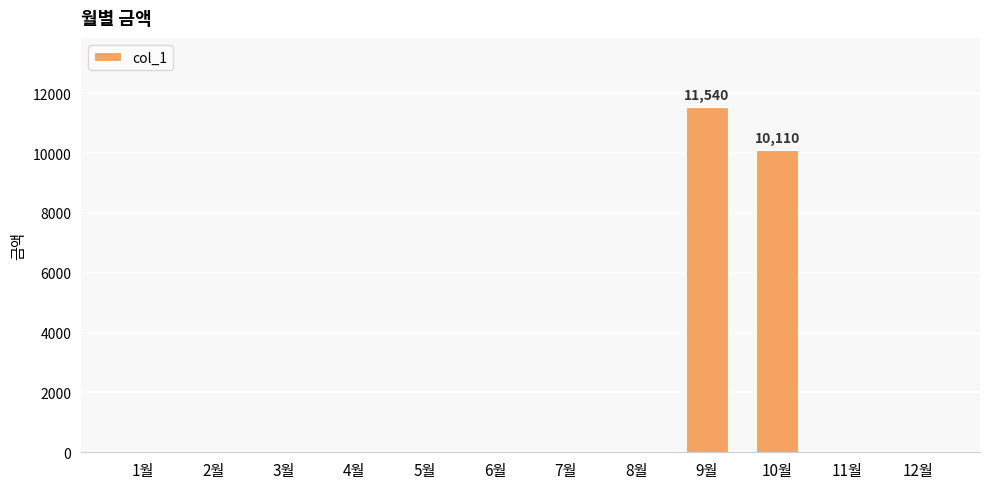

Reading right to left, list all the values displayed in this chart.

12월=0	11월=0	10월=10110	9월=11540	8월=0	7월=0	6월=0	5월=0	4월=0	3월=0	2월=0	1월=0